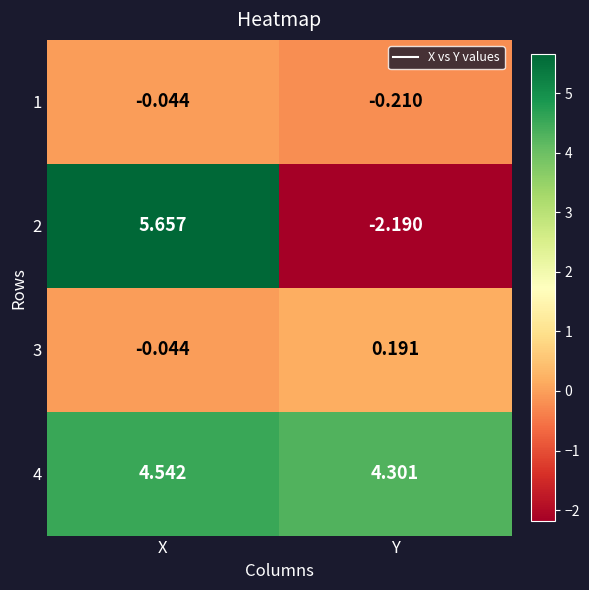

At which label is 2 closest to 1?

Y